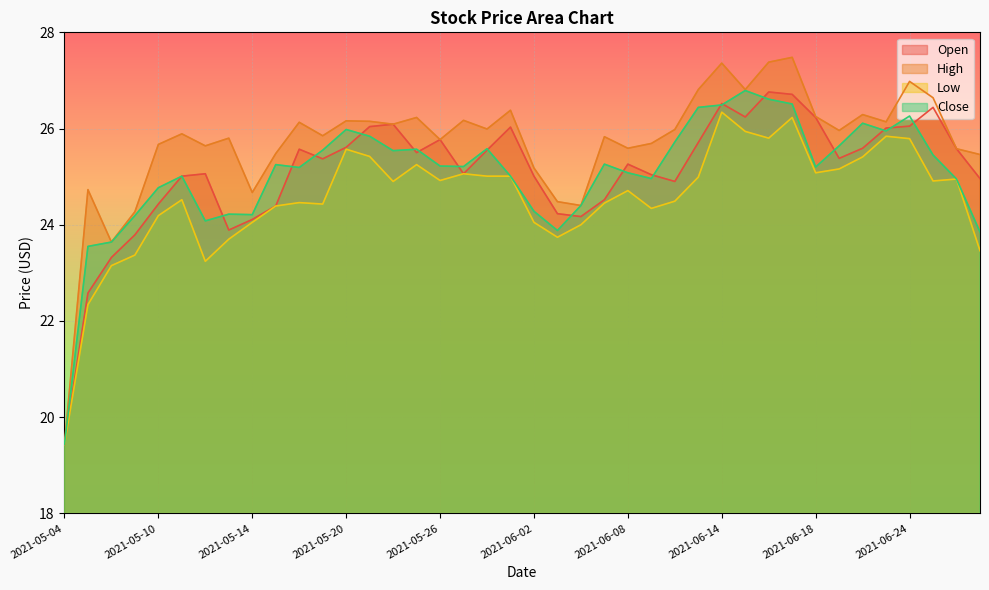

What is the average value of the Open series?

25.1